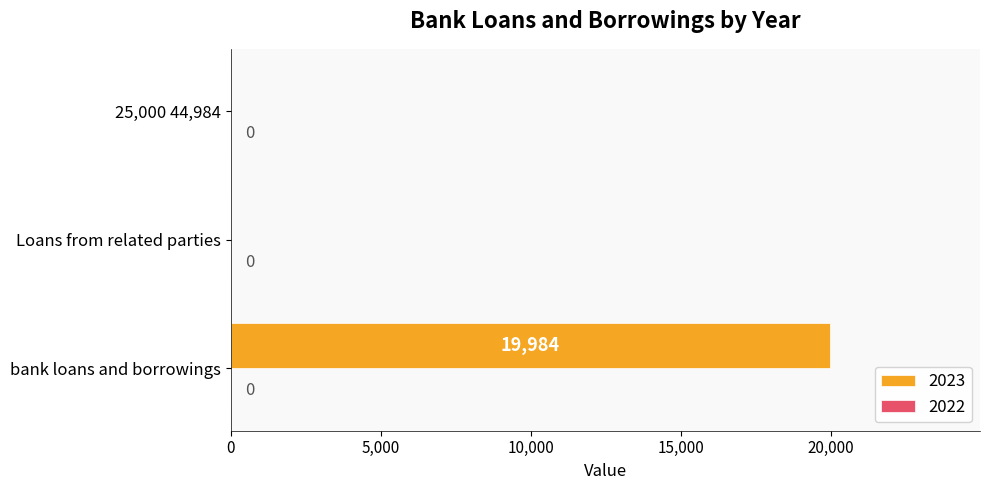

How many categories are shown in the chart?

3